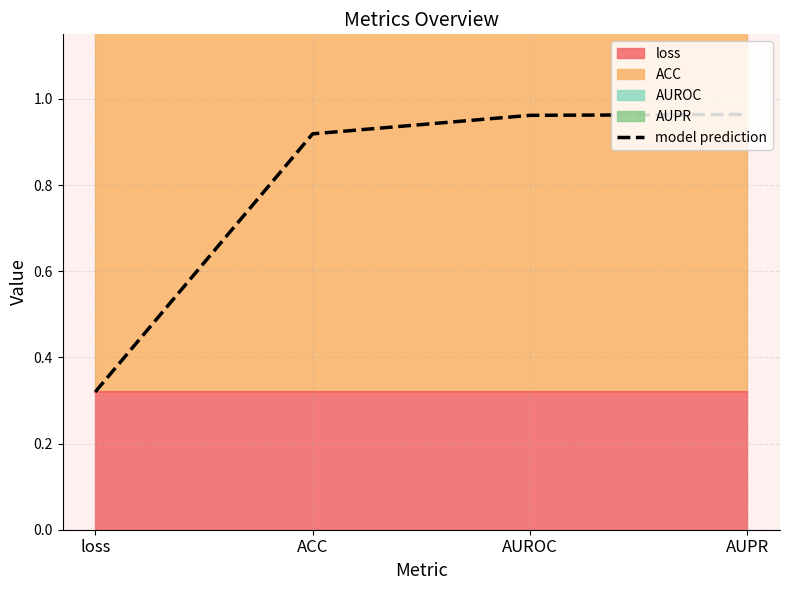

How many lines are shown in the chart?

1